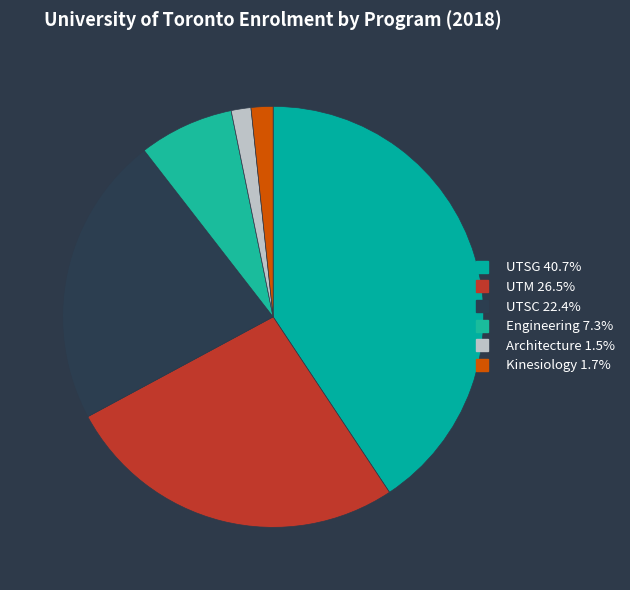

To the nearest percent, what is the difference between the largest and smallest slice percentages?

39%